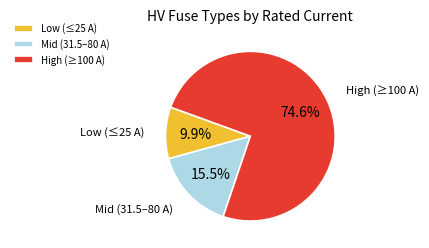

Which slice is the largest?

High (≥100 A)